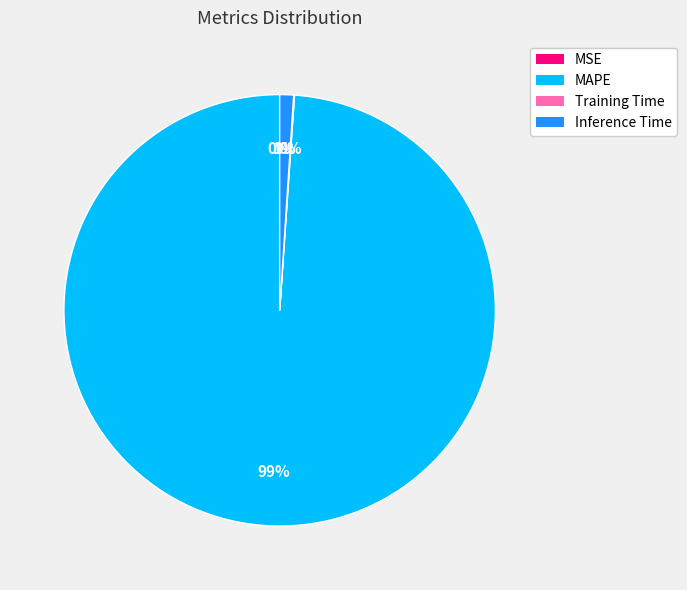

Is there any slice that represents more than half of the pie?

Yes